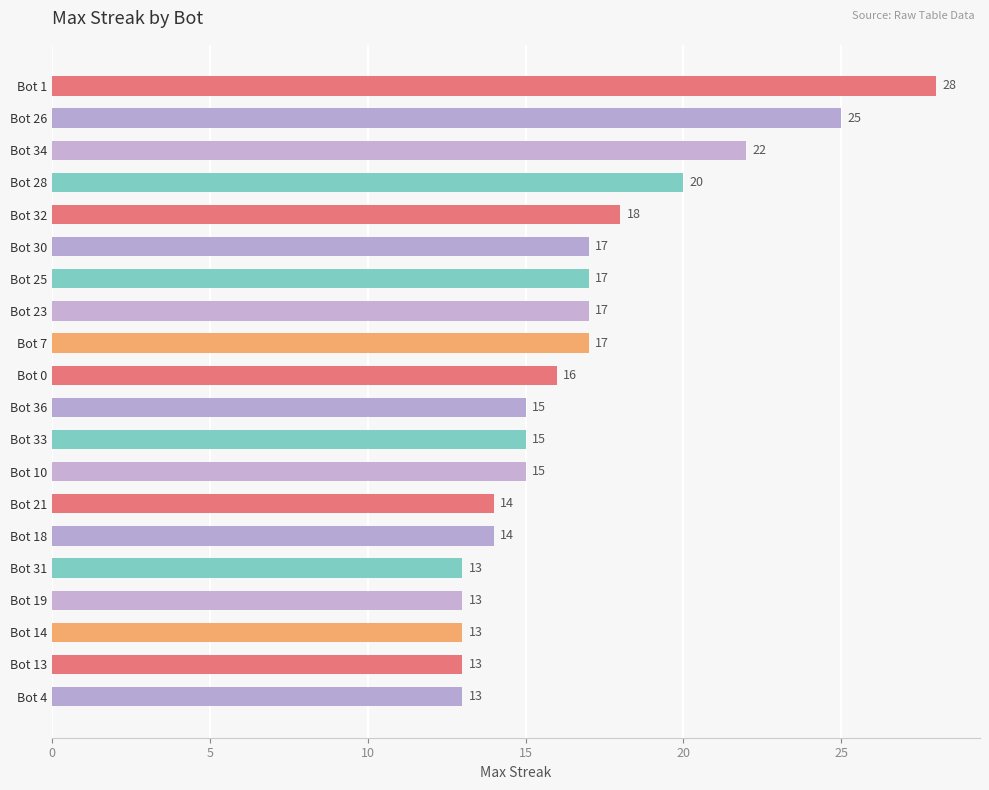

Between Bot 13 and Bot 32, which is larger?

Bot 32